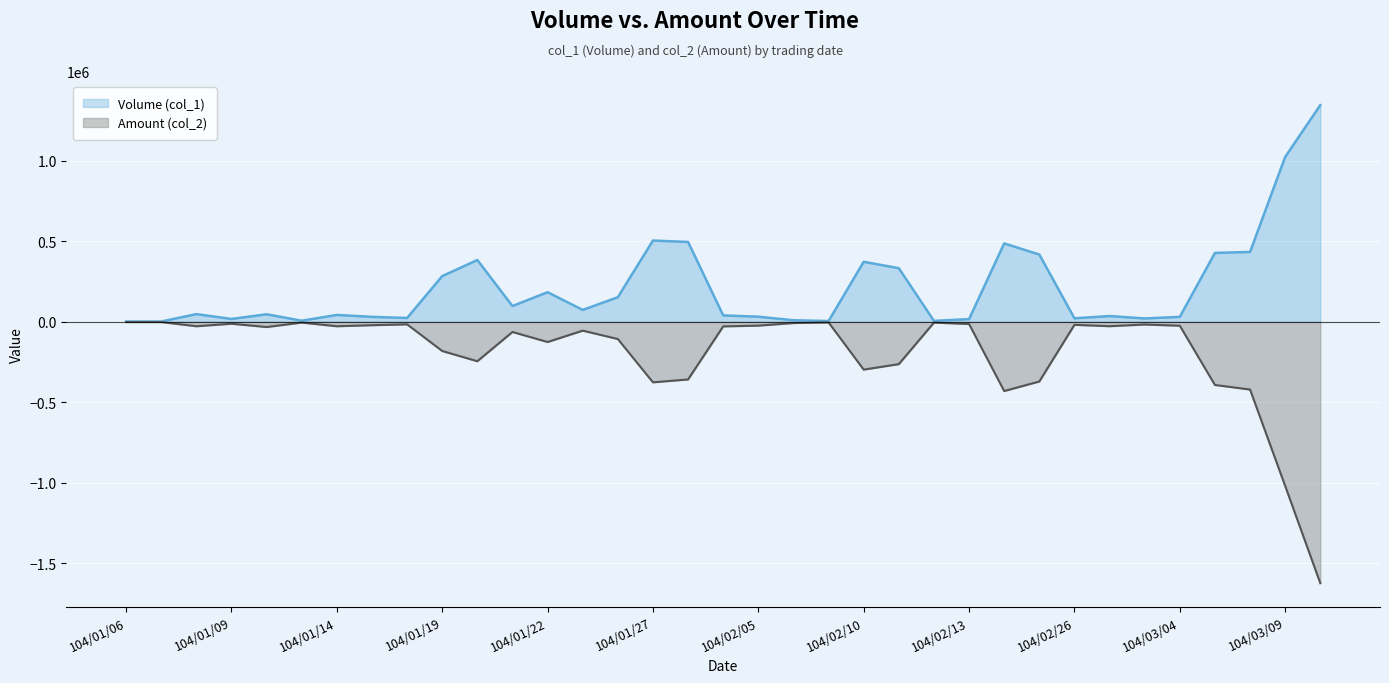

Read the Amount (col_2) value at 104/01/09, to the nearest 50.

-11700